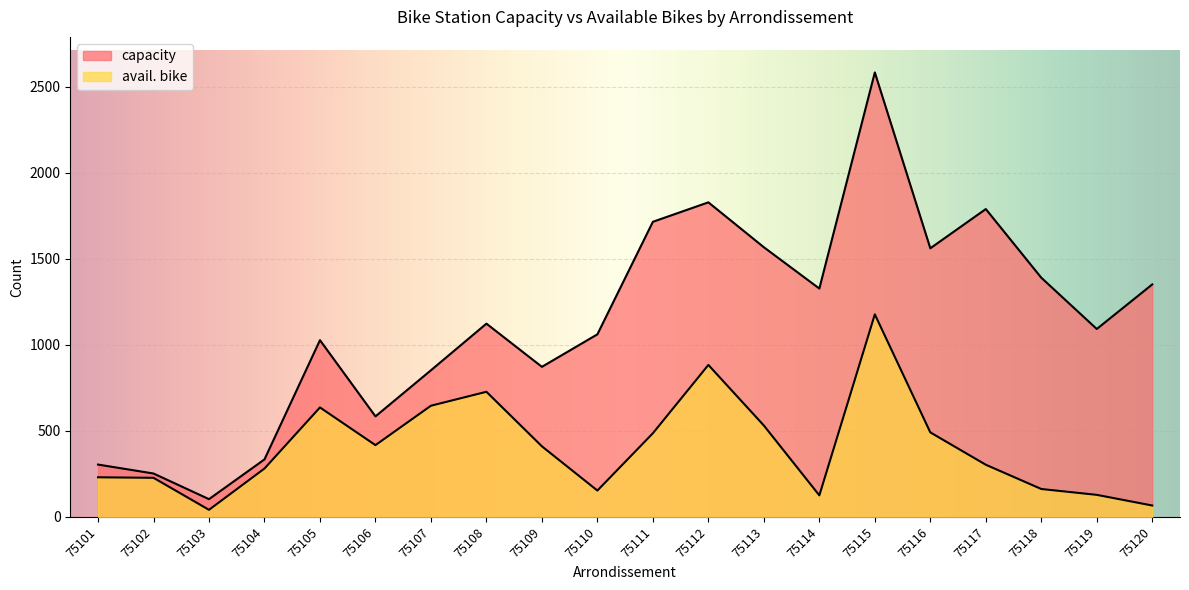

At which category is the sum across all series the highest?

75115